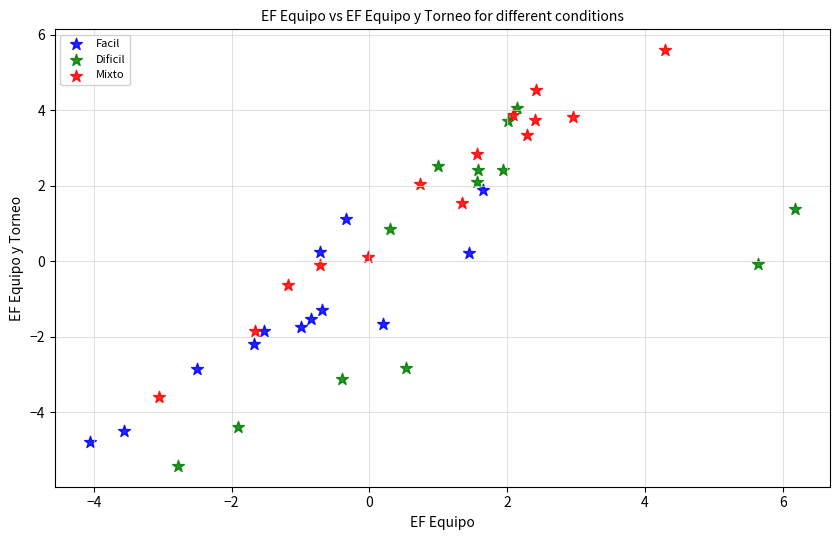

Which series contains the highest Y value?

Mixto